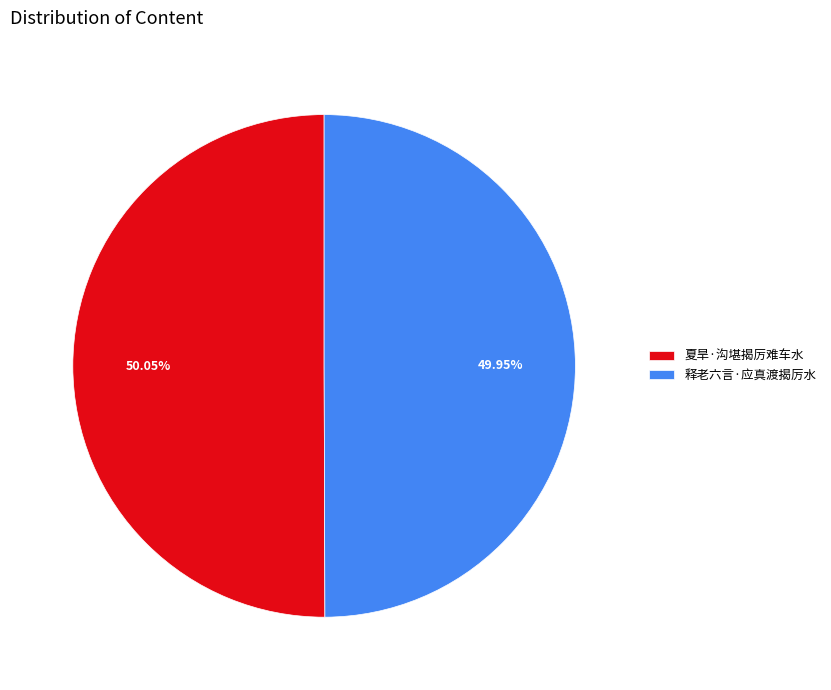

Approximately how many times larger is the value at 夏旱·沟堪揭厉难车水 compared to 释老六言·应真渡揭厉水?

1.0